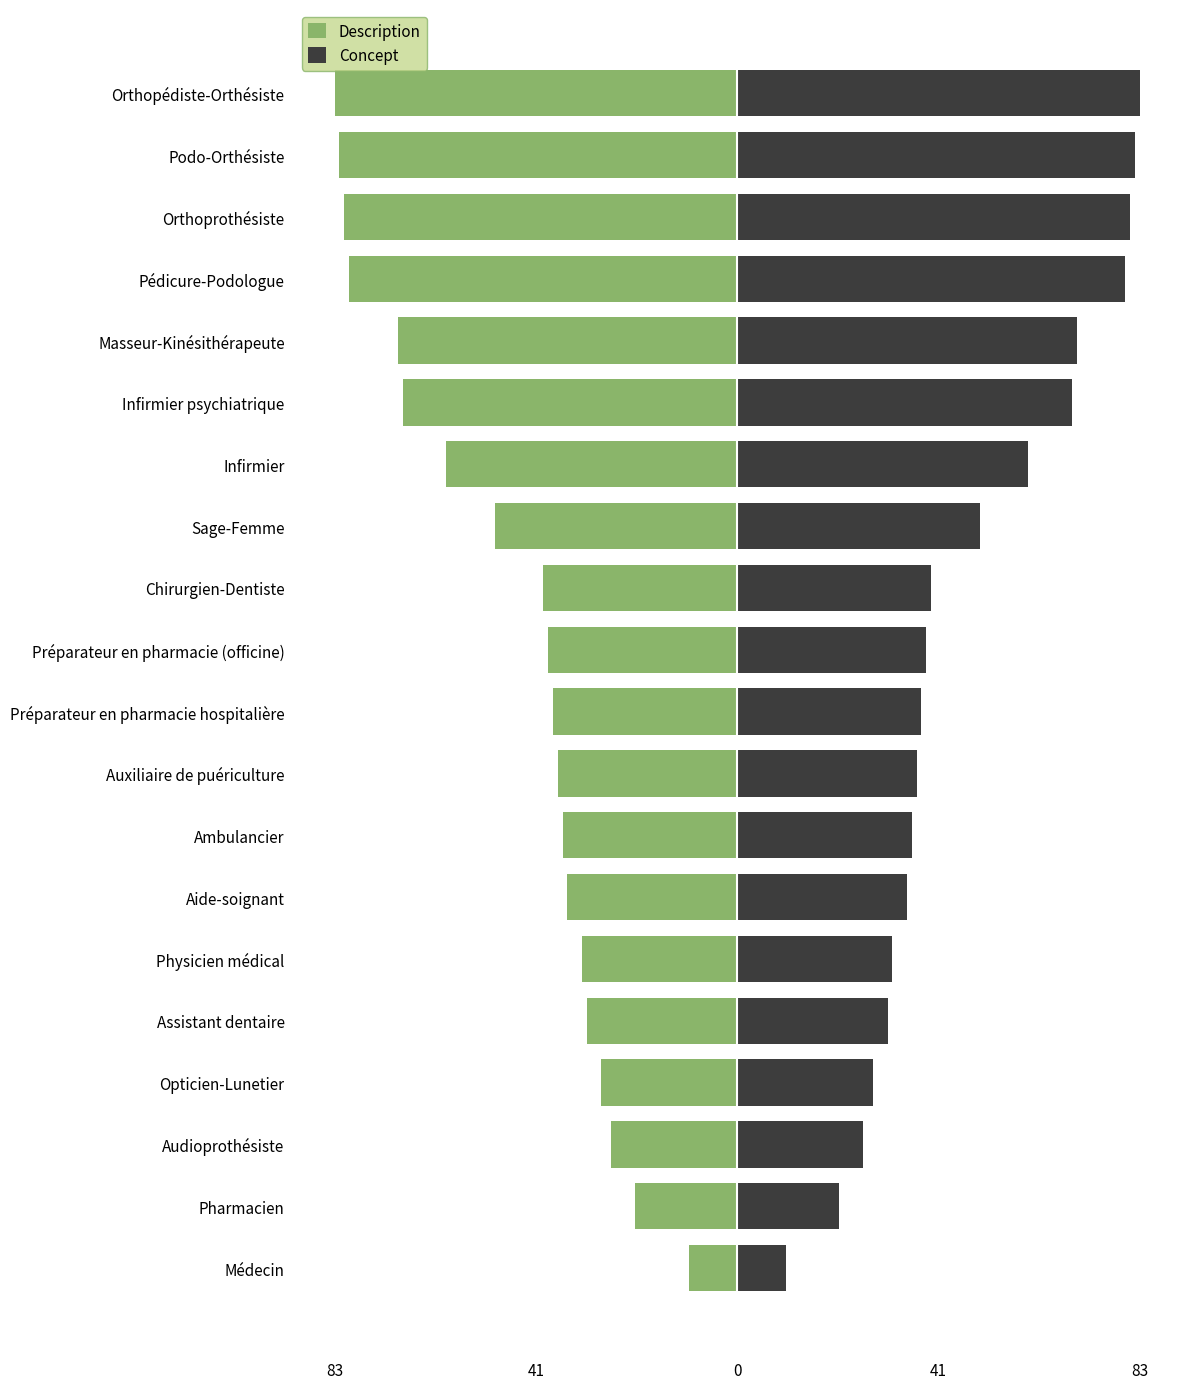

Which series has the largest total across all categories?

Concept